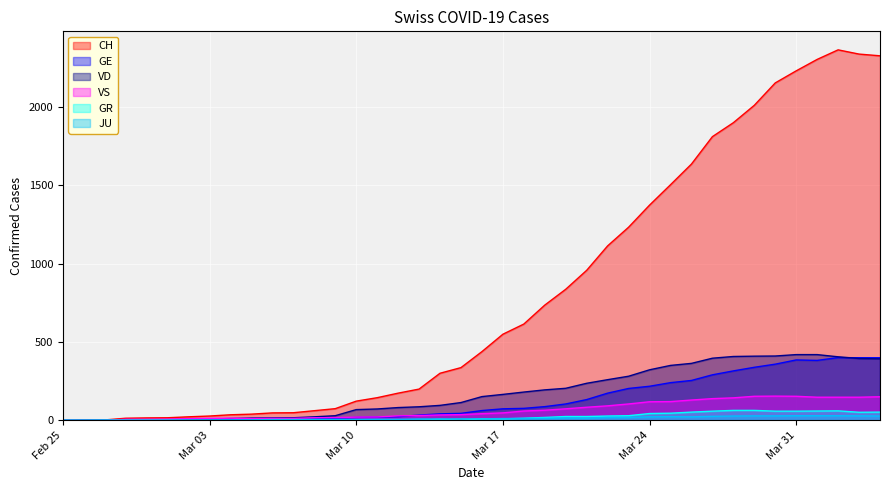

Count the number of data series in this chart.

6